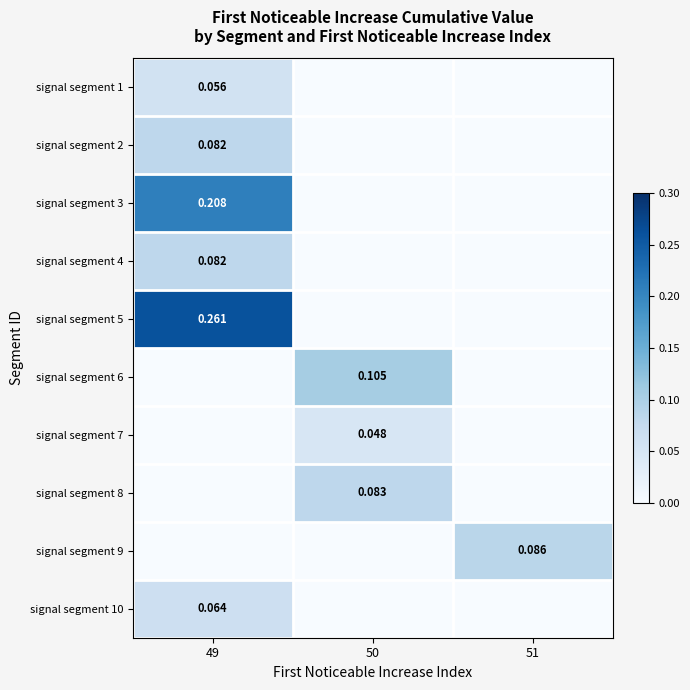

The value of signal segment 3 at 51 is 0.0. True or false?

True